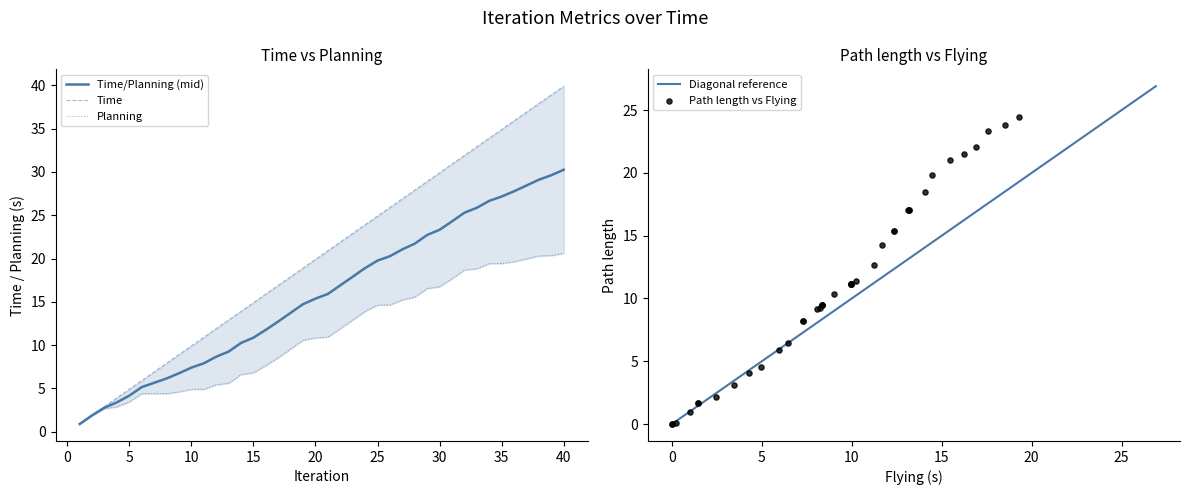

What is the minimum value for Time/Planning (mid)?

0.9